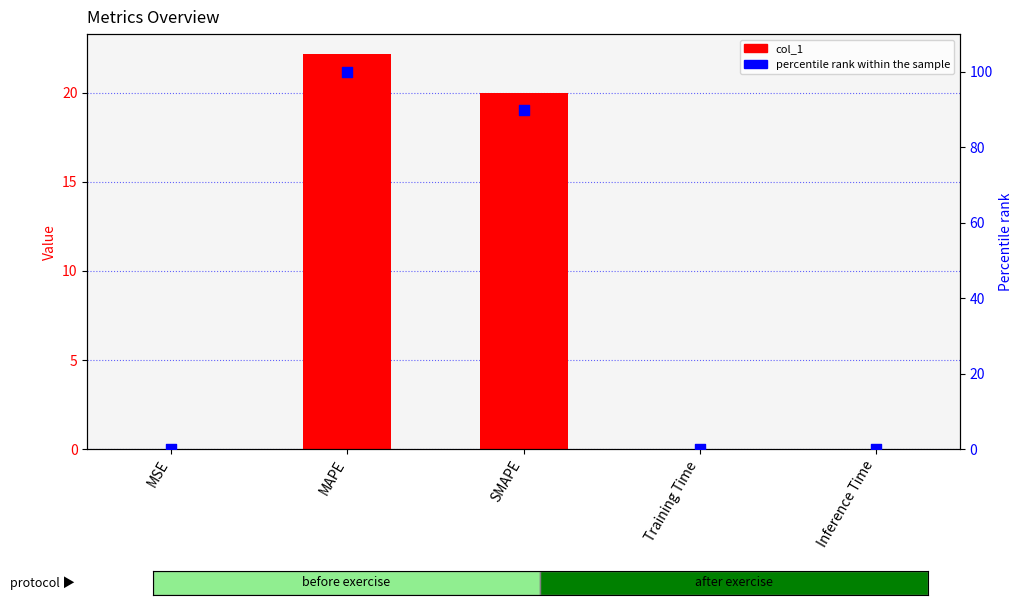

Which series has the largest total across all categories?

percentile rank within the sample